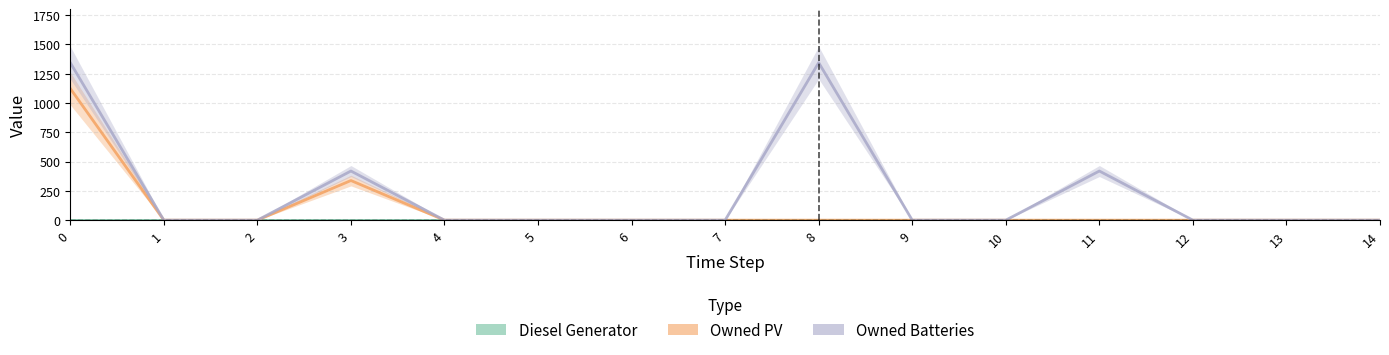

True or false: Owned PV and Owned Batteries intersect in this chart.

False